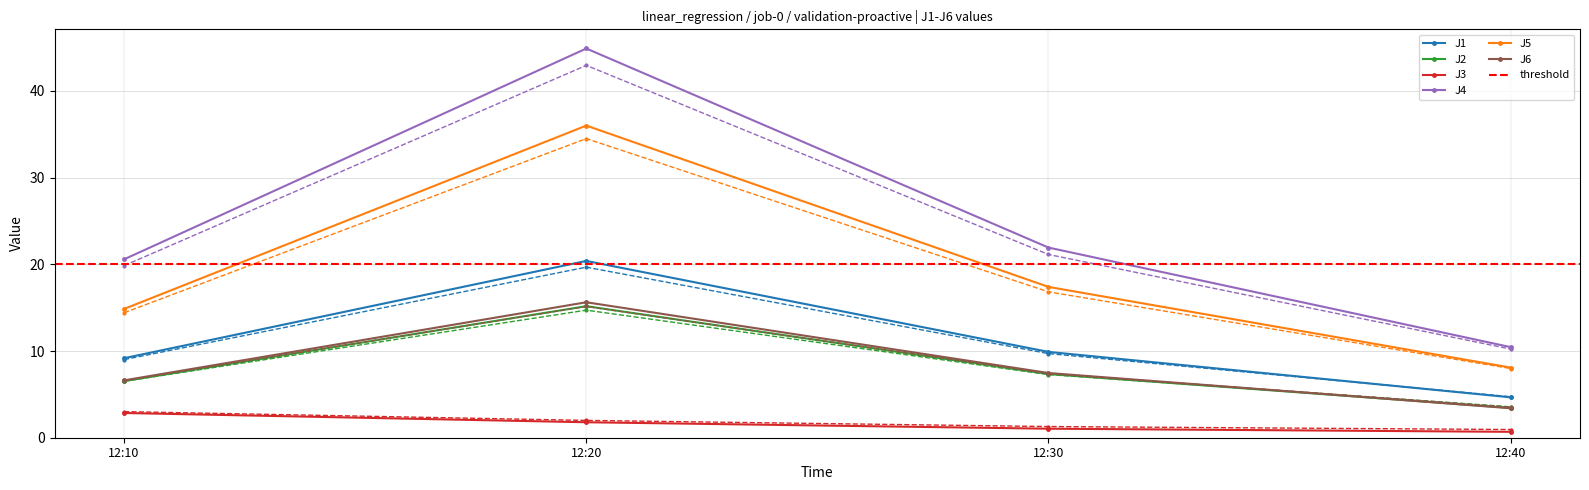

Where does the J5 series first go above 17?

12:20